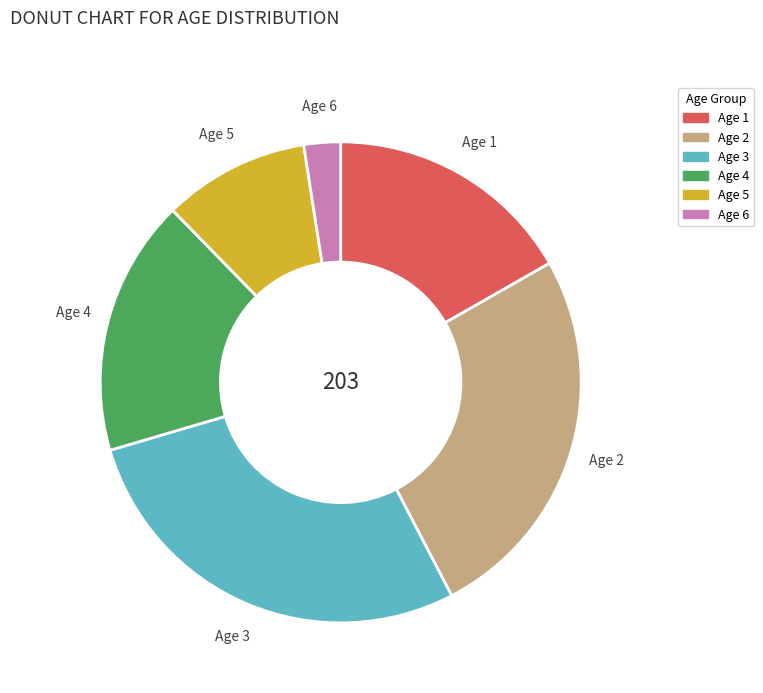

Is there any slice that represents more than half of the pie?

No